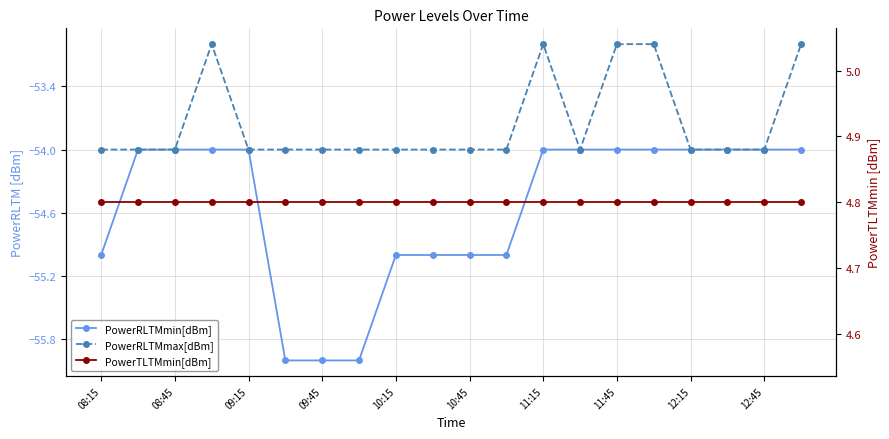

Count the number of categories in the chart.

20